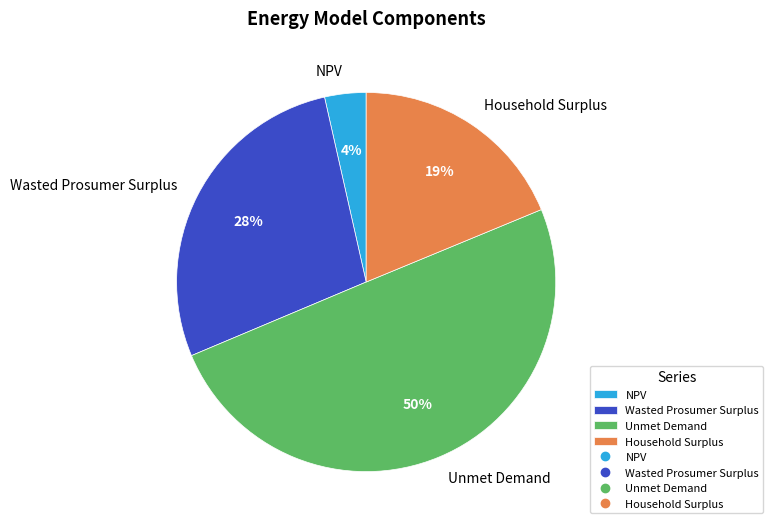

True or false: Household Surplus accounts for 32% of the total.

False